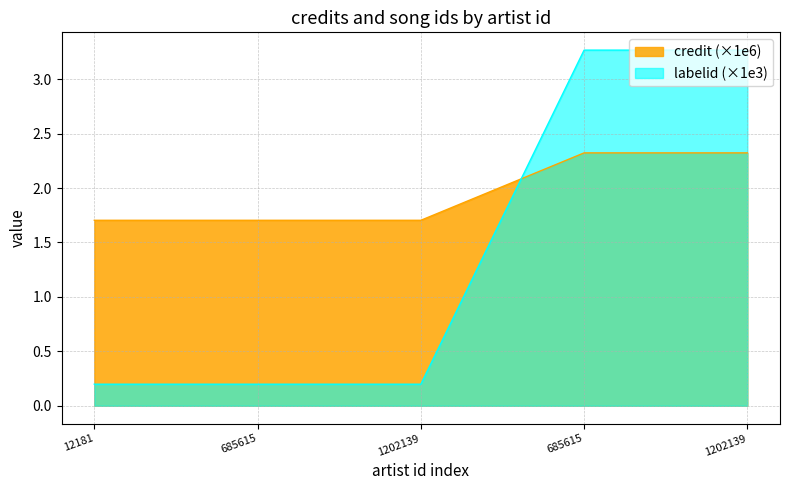

What is the sum of all credit values?

9.8